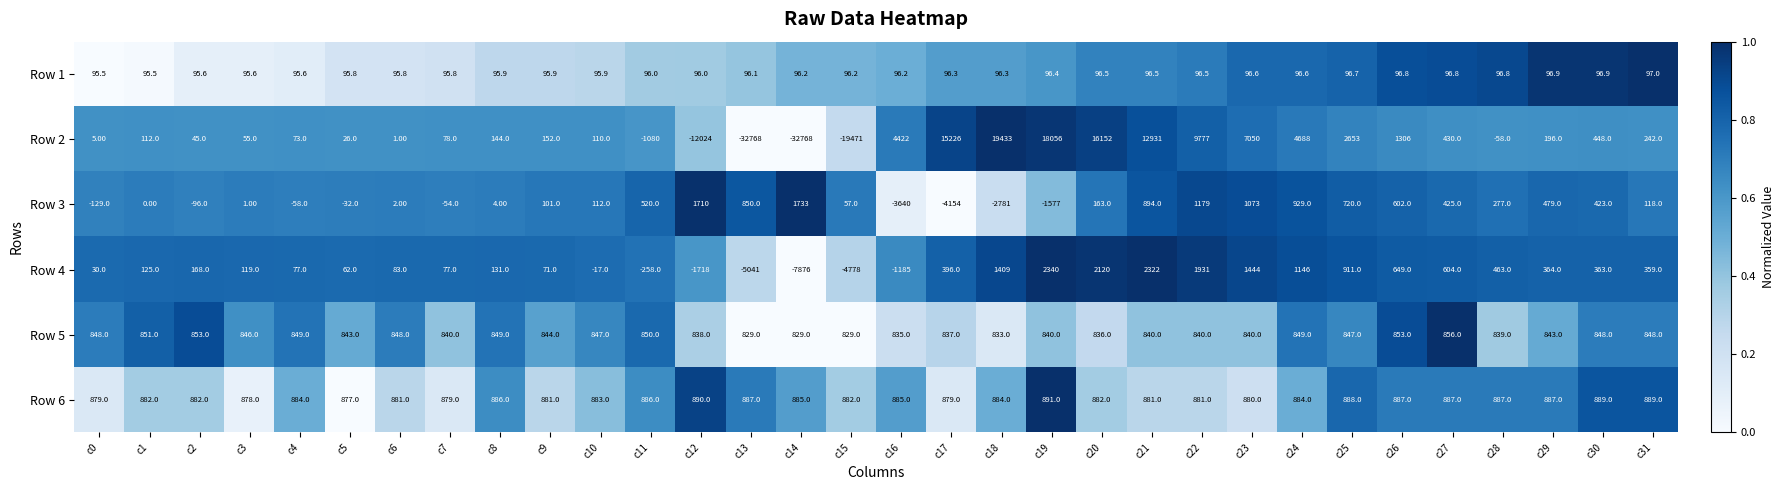

Between c0 and c18, which series saw the biggest shift?

Row 2